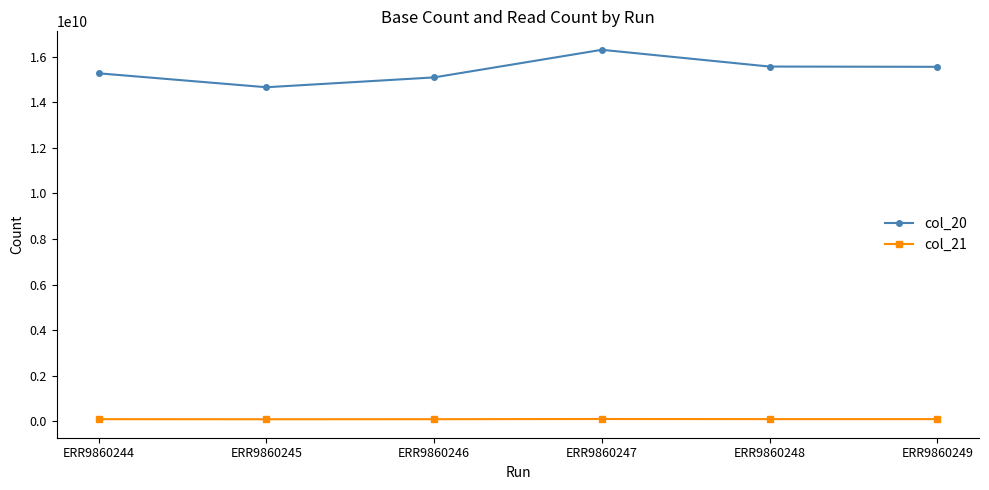

What is the difference between the col_21 values at ERR9860248 and ERR9860246?

3149238